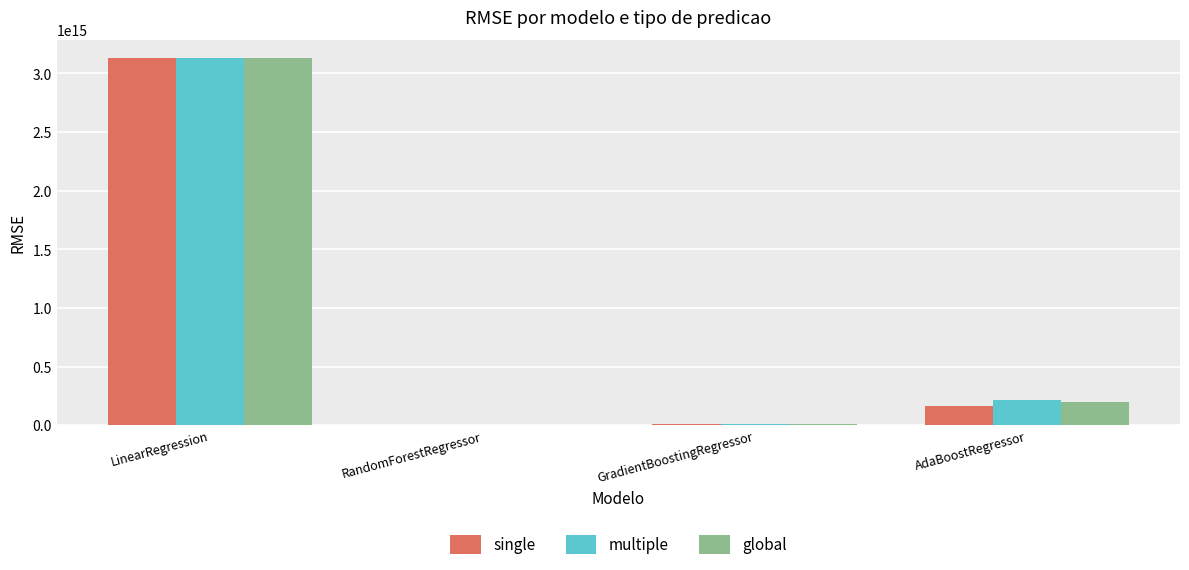

Is it true that global equals 979258331811168.8 at LinearRegression?

False